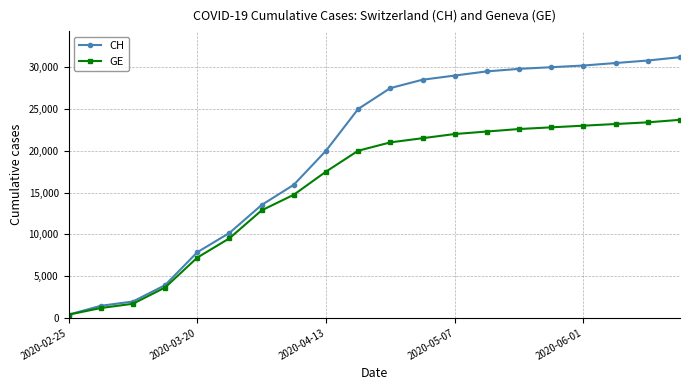

Reading left to right, extract all data points from this chart.

CH: 375	1436	1952	3908	7847	10162	13505	15926	20000	25000	27500	28500	29000	29500	29800	30000	30200	30500	30800	31200
GE: 375	1171	1681	3627	7205	9520	12863	14733	17500	20000	21000	21500	22000	22300	22600	22800	23000	23200	23400	23700